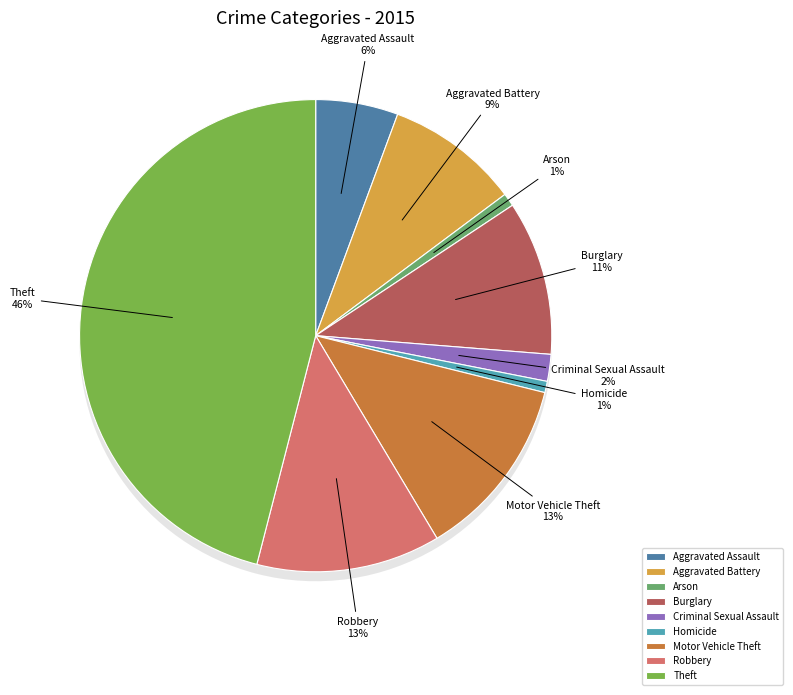

Between Theft and Criminal Sexual Assault, which is larger?

Theft